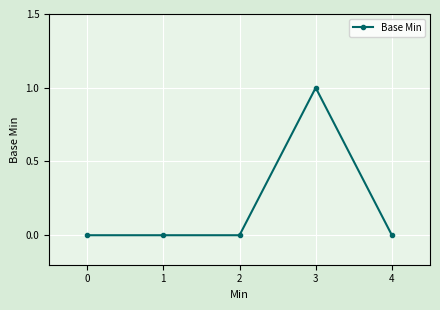

The value at 2 is 0. True or false?

True